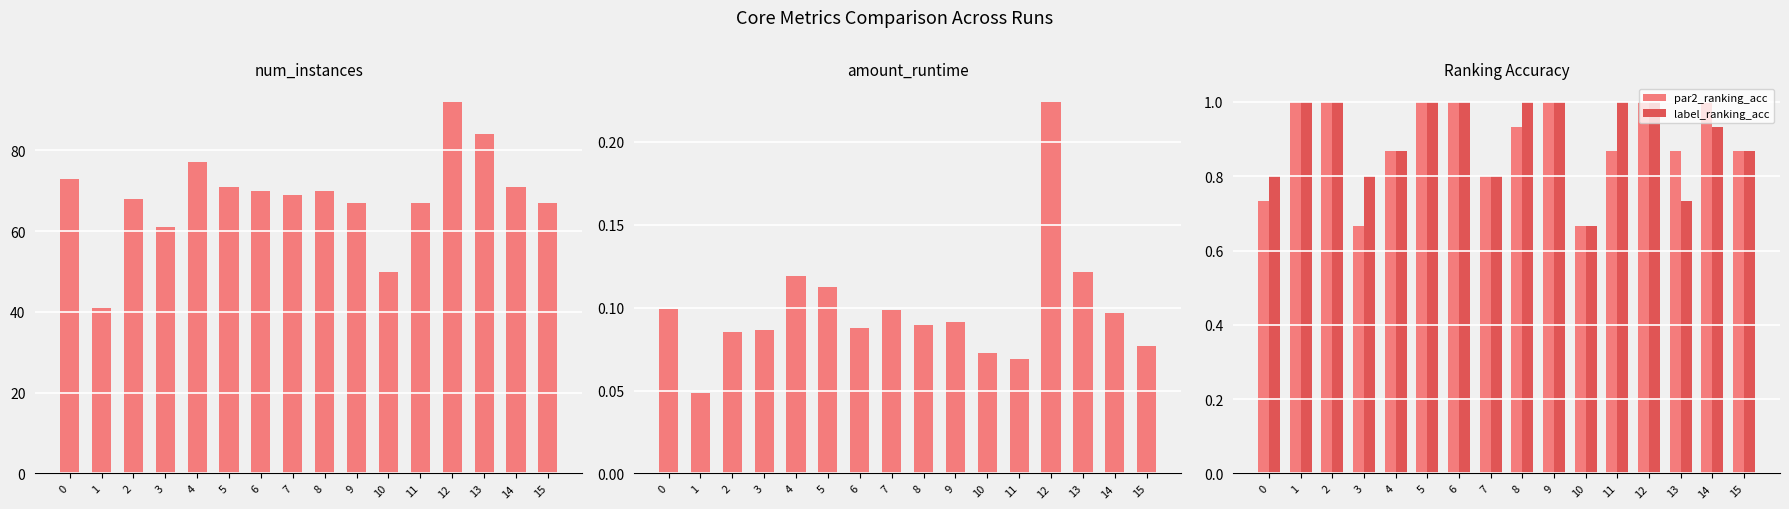

What is the minimum value for par2_ranking_acc?

0.7